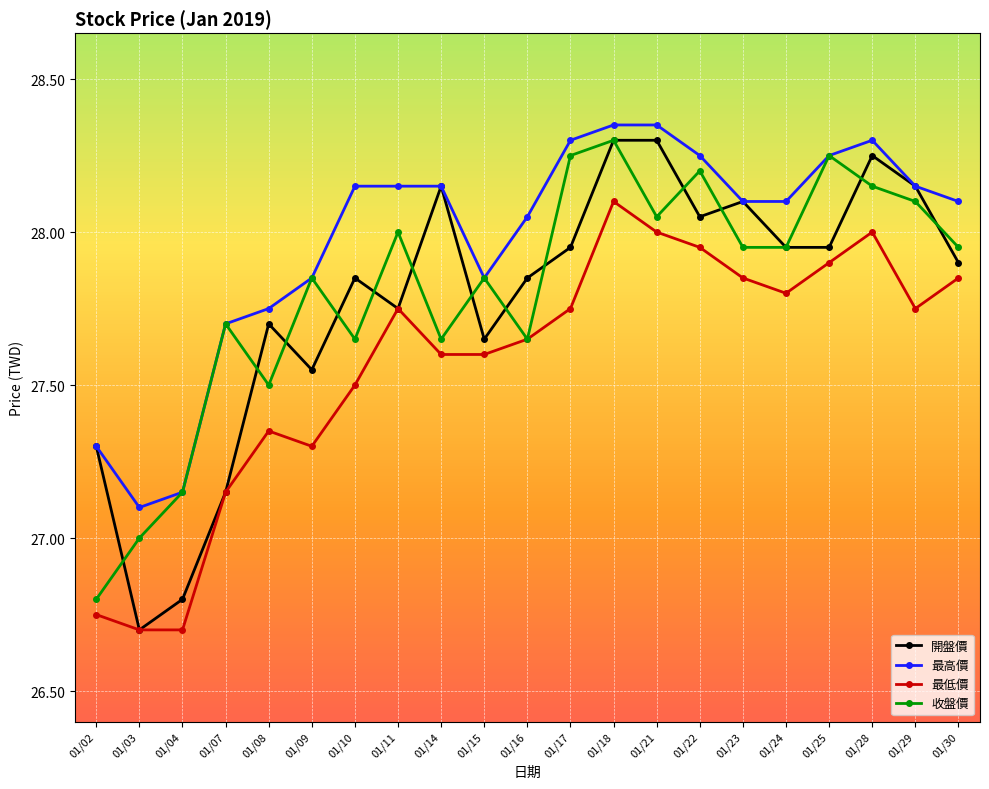

The 最高價 series shows 12.3 at 01/10. True or false?

False